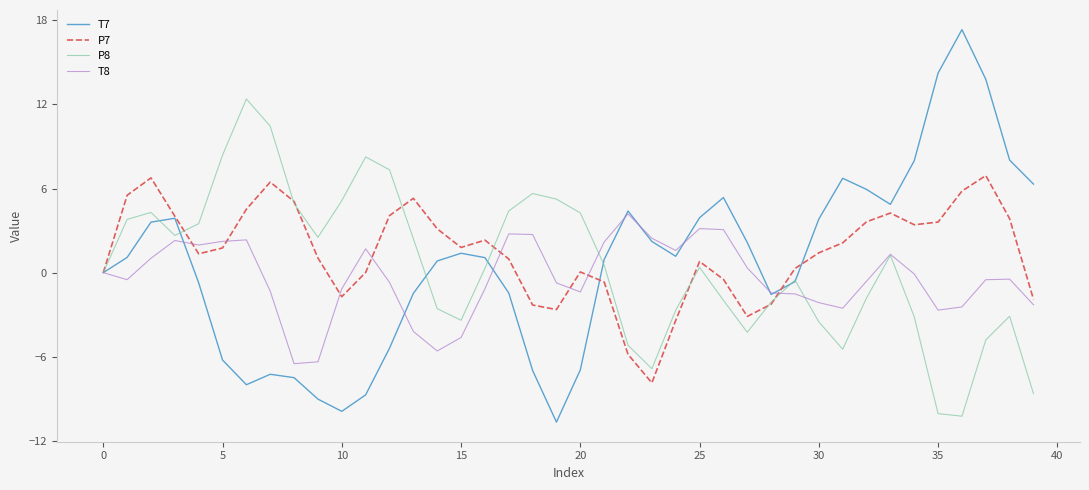

What is the smallest value displayed?

-10.7